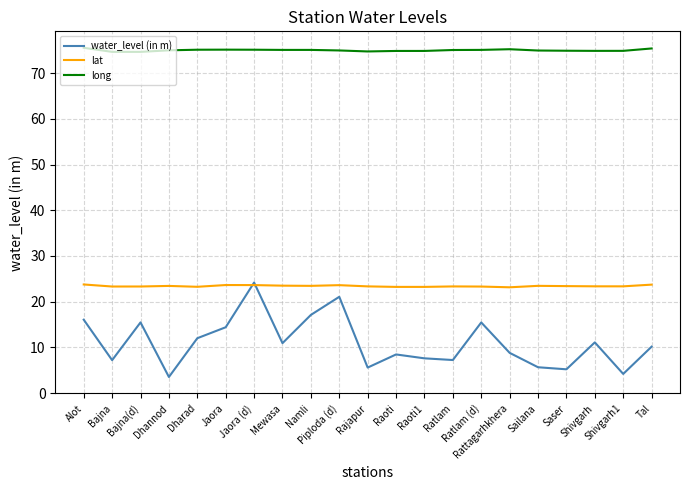

What is the total value across all series at Namli?

115.6